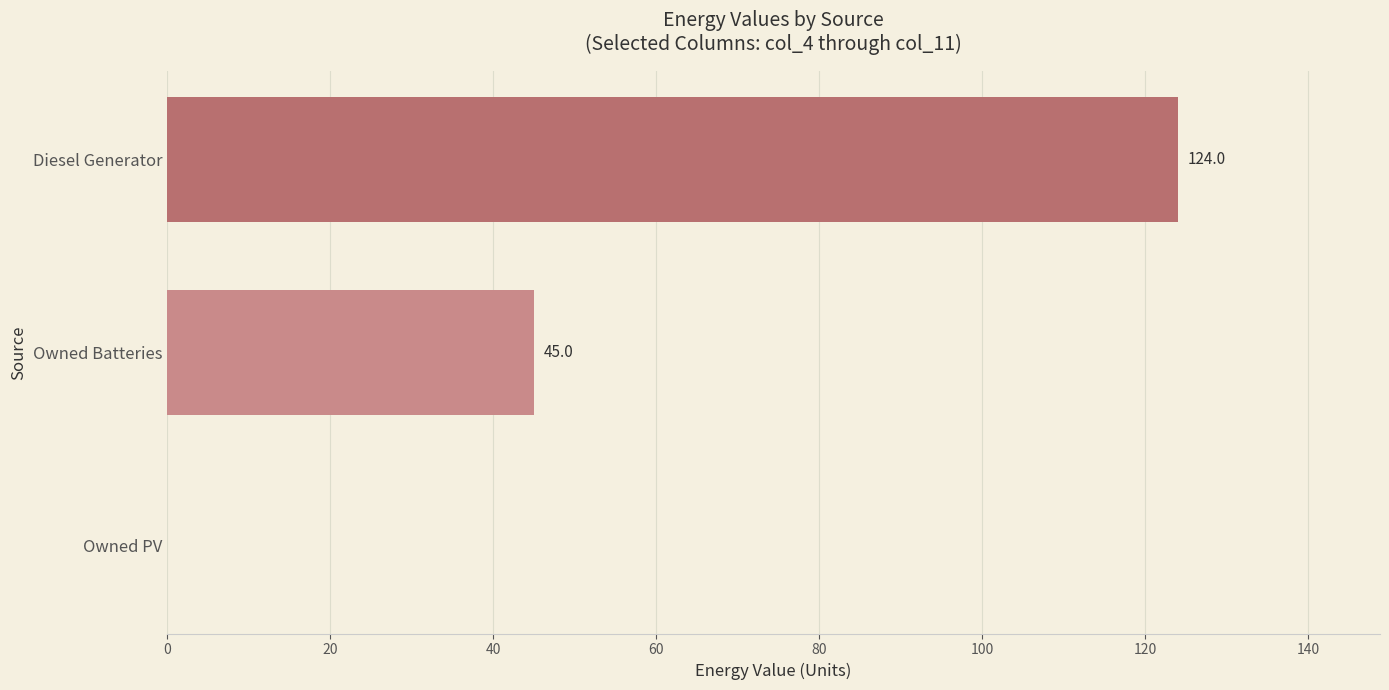

Between Diesel Generator and Owned Batteries, which is larger?

Diesel Generator